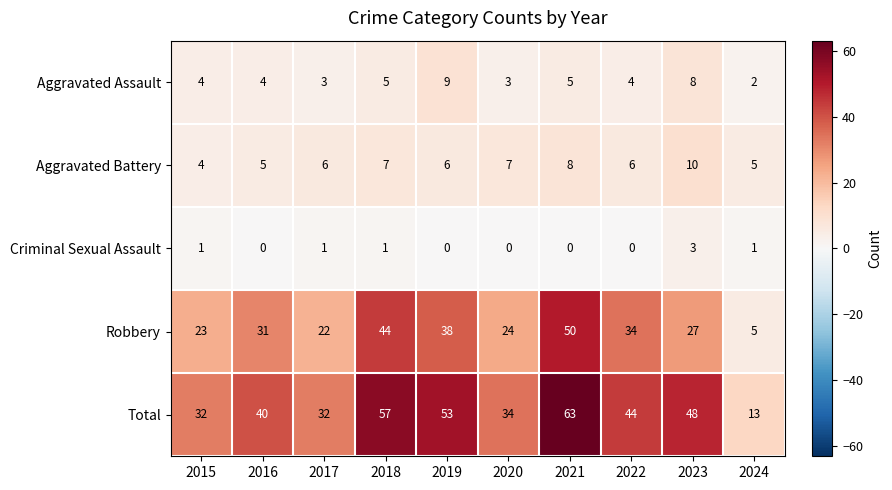

Is it true that Robbery equals 23 at 2015?

True